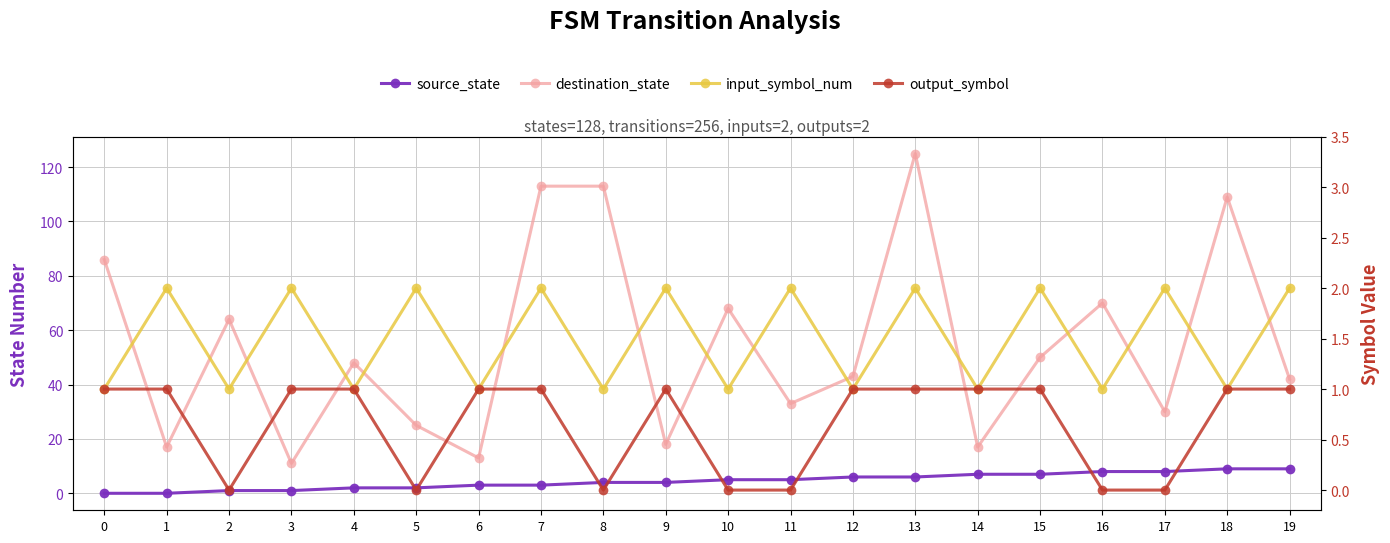

Which has a higher value, 3 or 8?

8